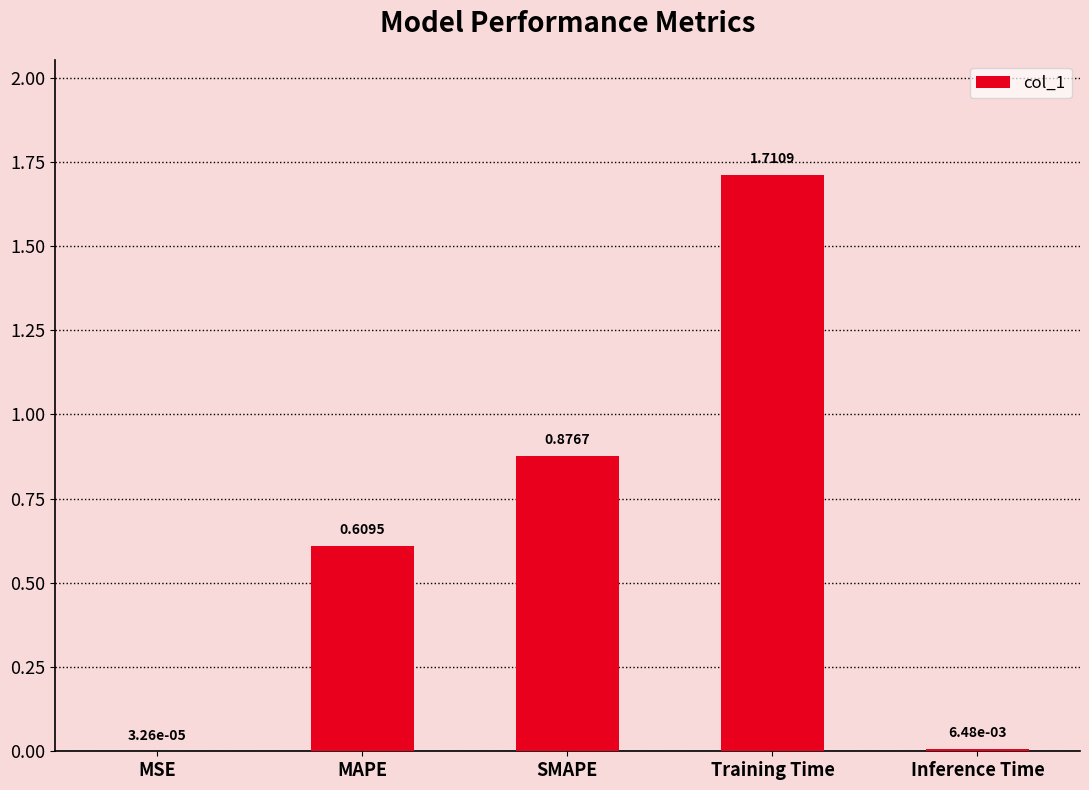

Which category has the highest value across all series?

Training Time